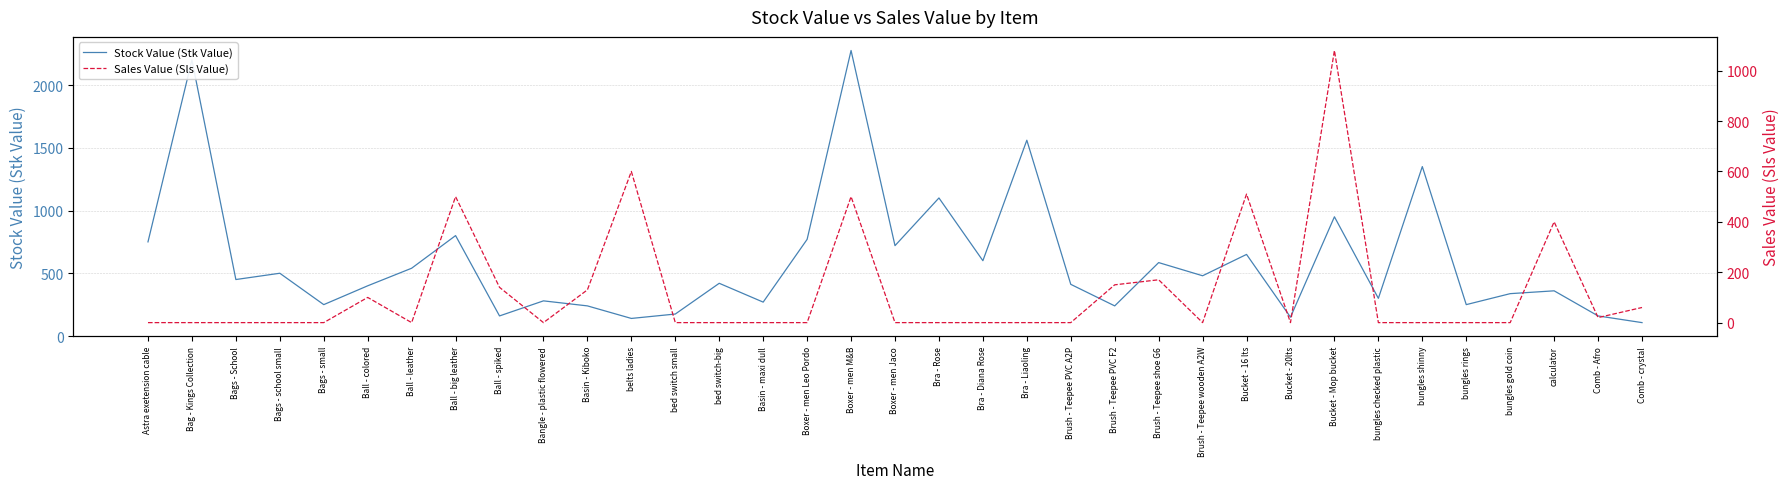

Between Ball - spiked and Bucket - Mop bucket, which series saw the biggest shift?

Sales Value (Sls Value)